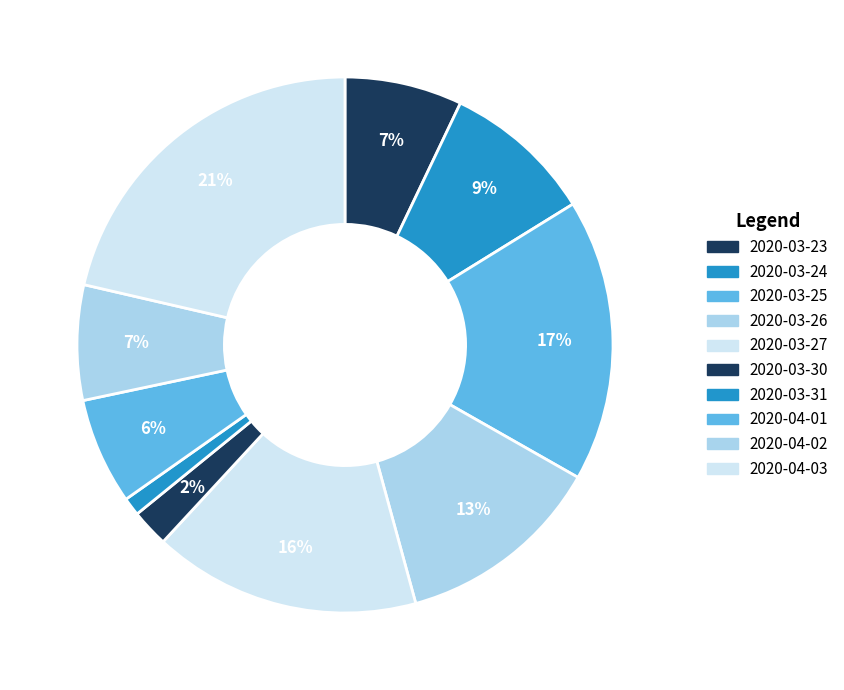

Which category has the biggest portion of the pie?

2020-04-03